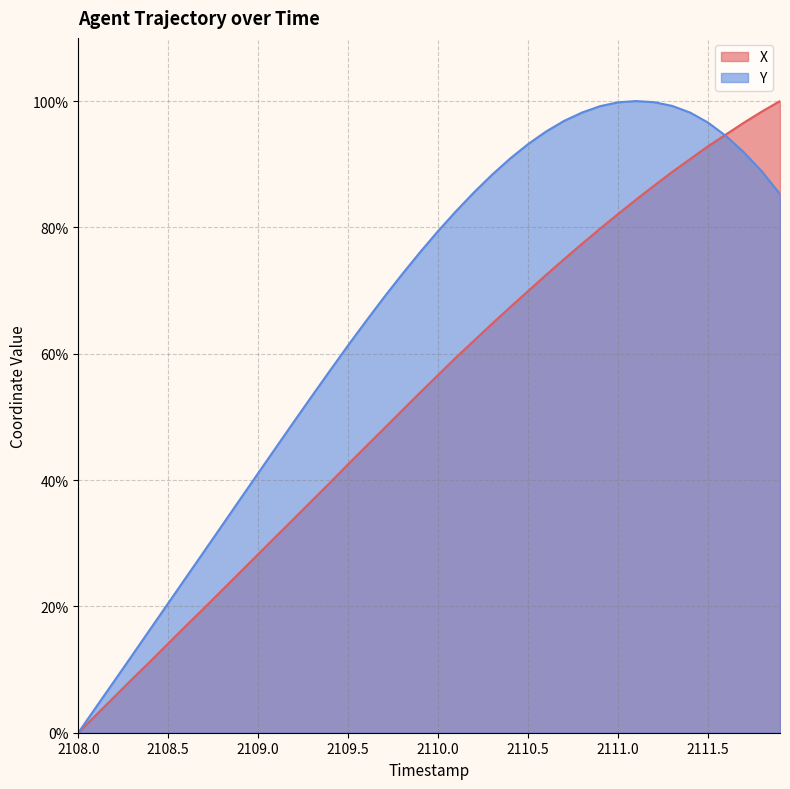

What is the difference between the highest and lowest values at 2109.0?

12.8